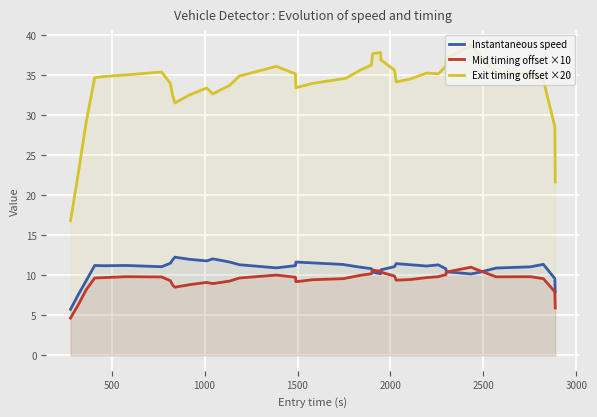

Which series has the largest range (max minus min)?

Exit timing offset ×20